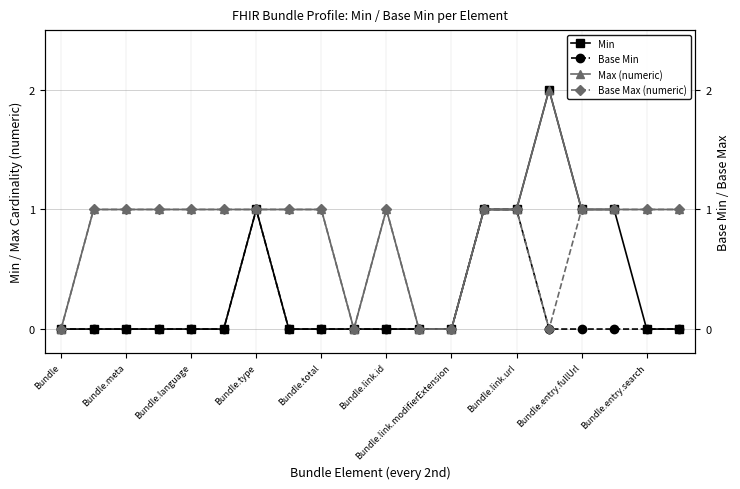

True or false: Min has a value of -1 at Bundle.total.

False